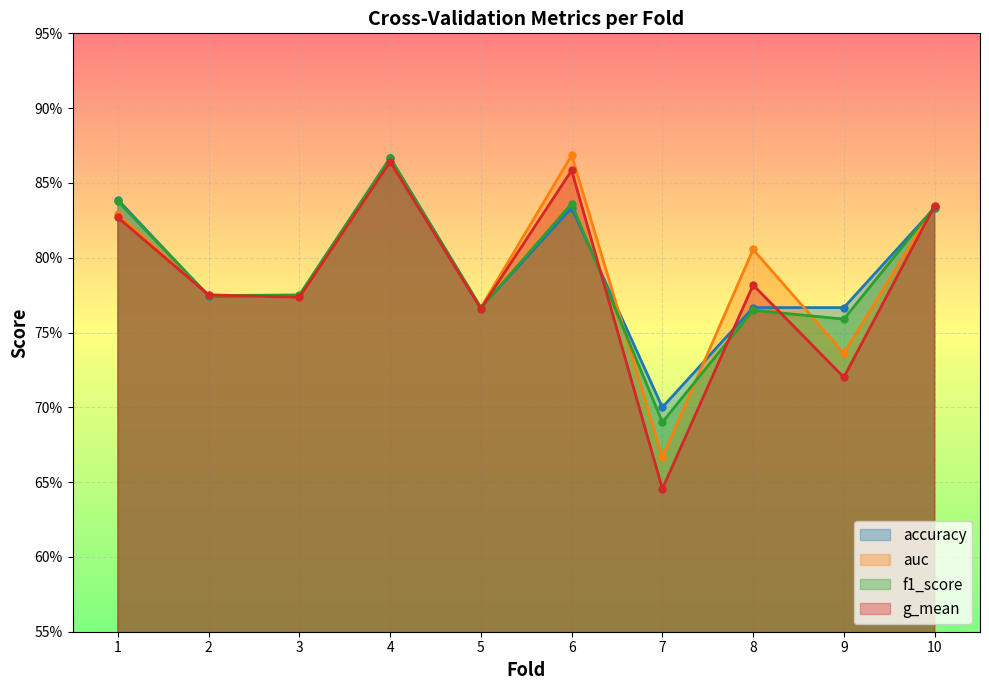

Reading left to right, extract all data points from this chart.

accuracy: 1=0.8	2=0.8	3=0.8	4=0.9	5=0.8	6=0.8	7=0.7	8=0.8	9=0.8	10=0.8
auc: 1=0.8	2=0.8	3=0.8	4=0.9	5=0.8	6=0.9	7=0.7	8=0.8	9=0.7	10=0.8
f1_score: 1=0.8	2=0.8	3=0.8	4=0.9	5=0.8	6=0.8	7=0.7	8=0.8	9=0.8	10=0.8
g_mean: 1=0.8	2=0.8	3=0.8	4=0.9	5=0.8	6=0.9	7=0.6	8=0.8	9=0.7	10=0.8